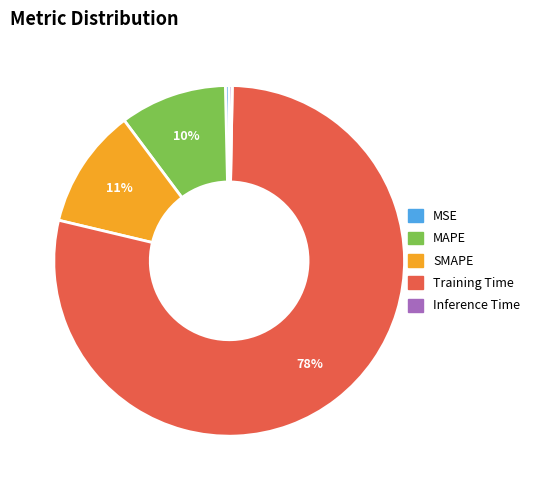

Combined, do MSE and SMAPE account for over 50%?

No